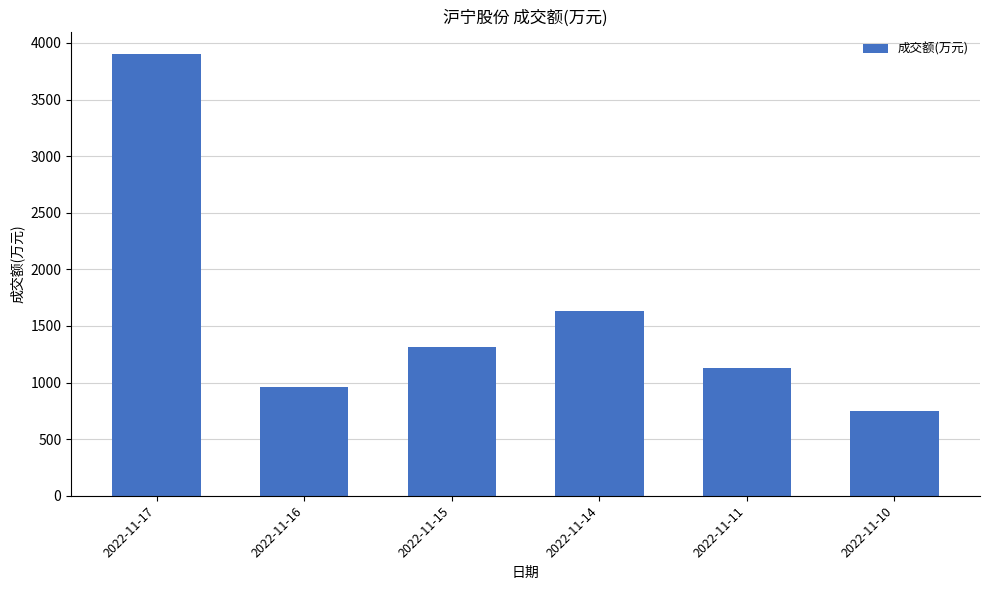

Reading left to right, list all the values displayed in this chart.

2022-11-17=3905	2022-11-16=963	2022-11-15=1315	2022-11-14=1636	2022-11-11=1129	2022-11-10=749